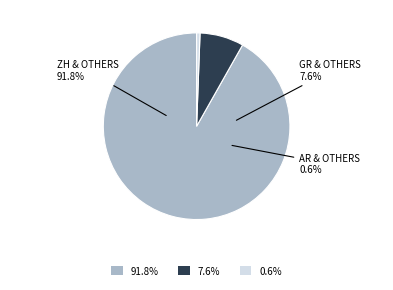

To the nearest percent, what is the average slice percentage?

33%